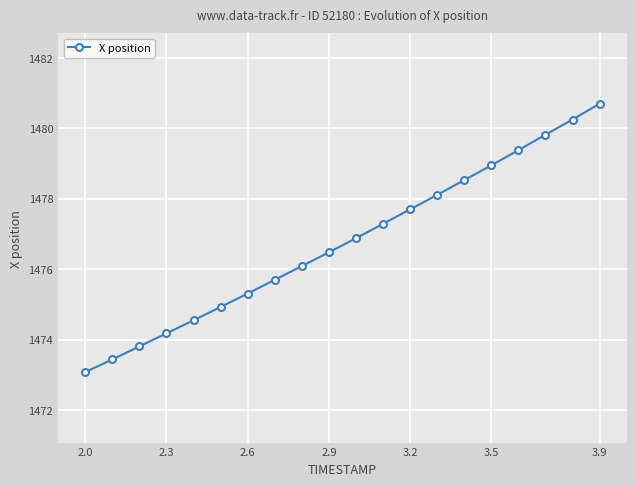

How many categories are shown in the chart?

20